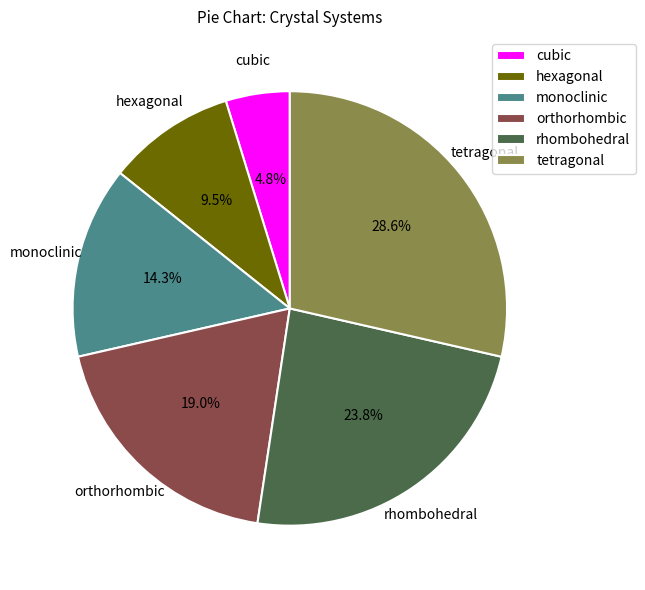

To the nearest percent, what percentage of the pie is orthorhombic?

19%